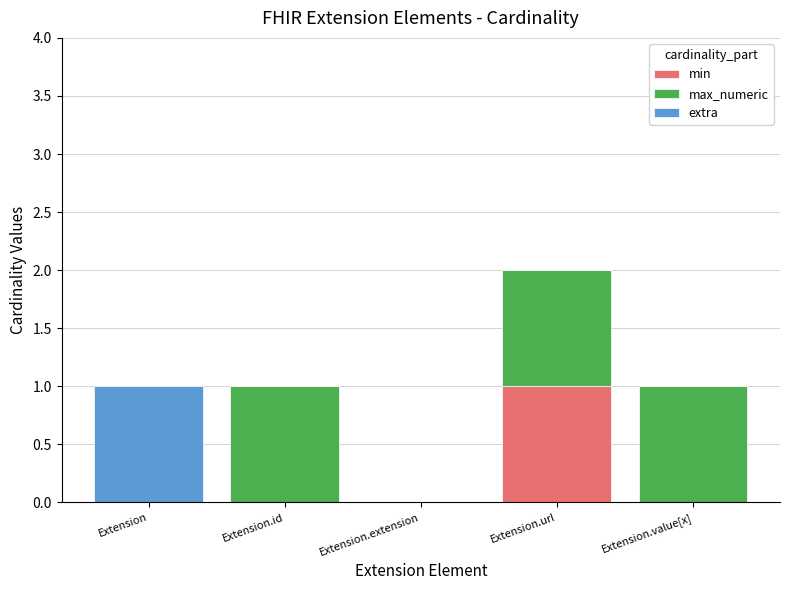

How many categories are shown in the chart?

5